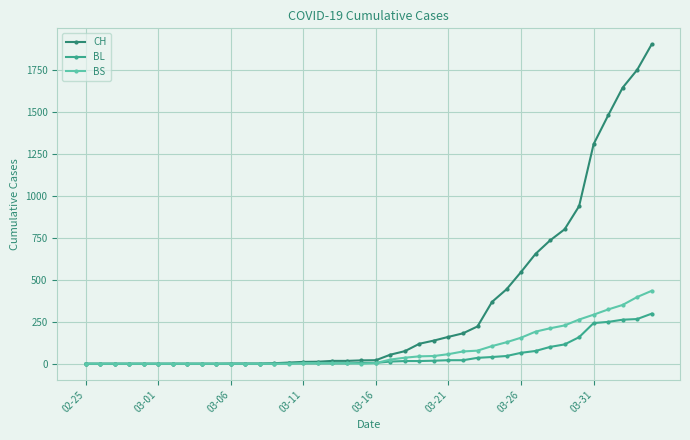

What is the value of the BS point at the 21st from the left?

4